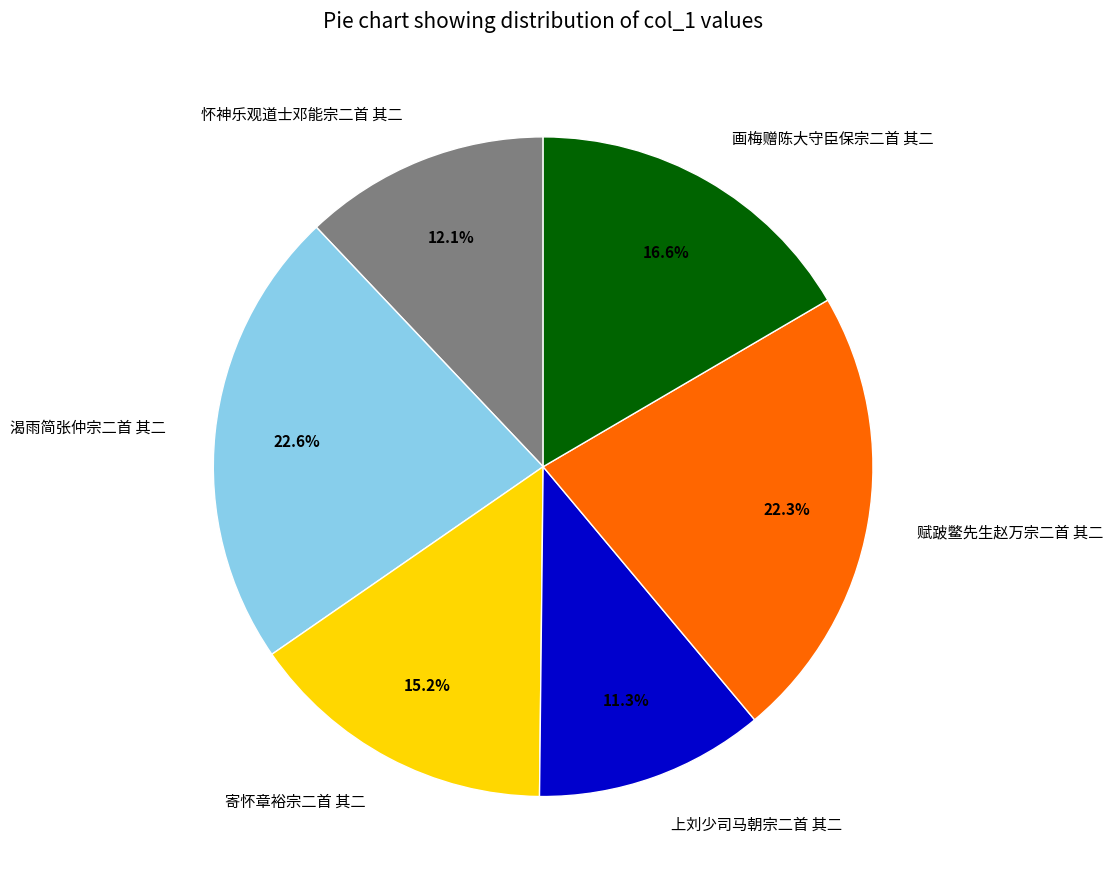

To the nearest percent, what portion does 画梅赠陈大守臣保宗二首 其二 represent?

17%